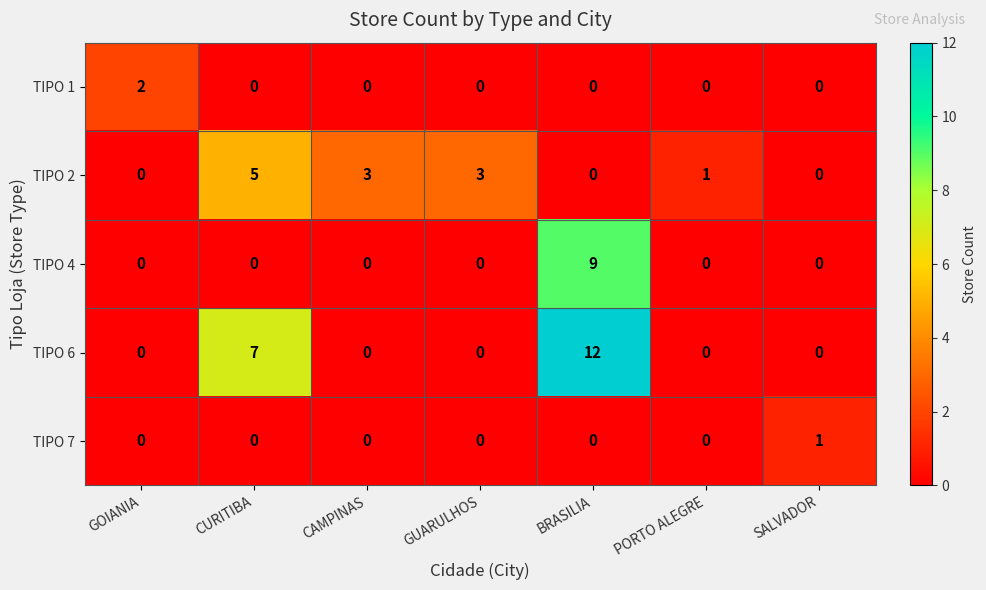

Read the TIPO 6 value at BRASILIA, to the nearest 5.

10